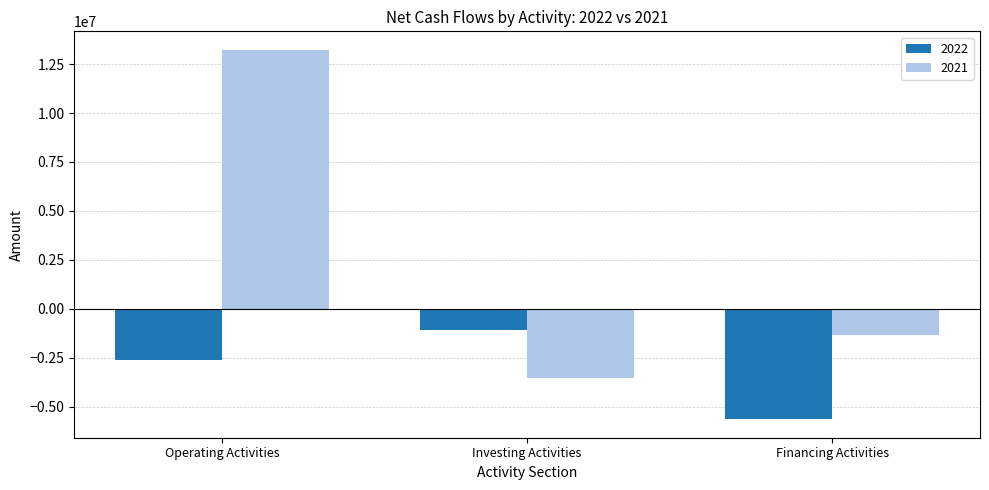

Reading left to right, list all the values displayed in this chart.

2022: -2633226	-1092316	-5649351
2021: 13233670	-3562493	-1352691